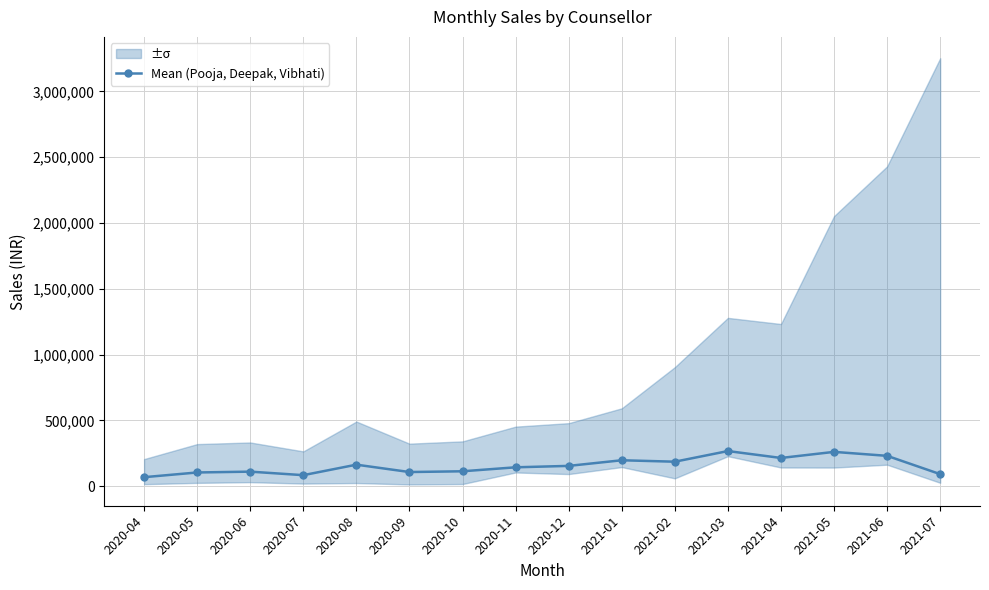

True or false: the data shows 126398.0 at 2020-07.

False